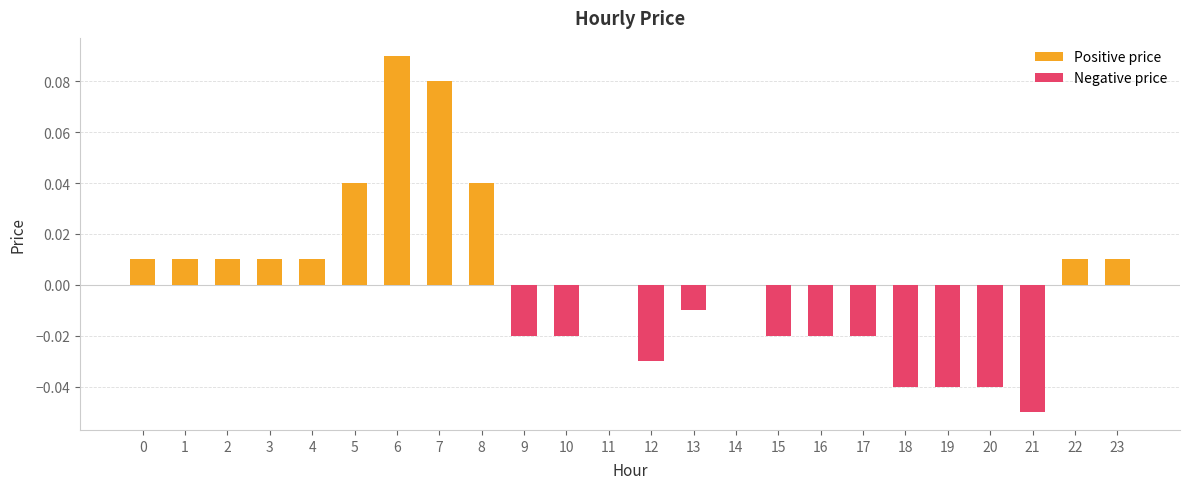

Which category has the highest value in the Positive price series?

6